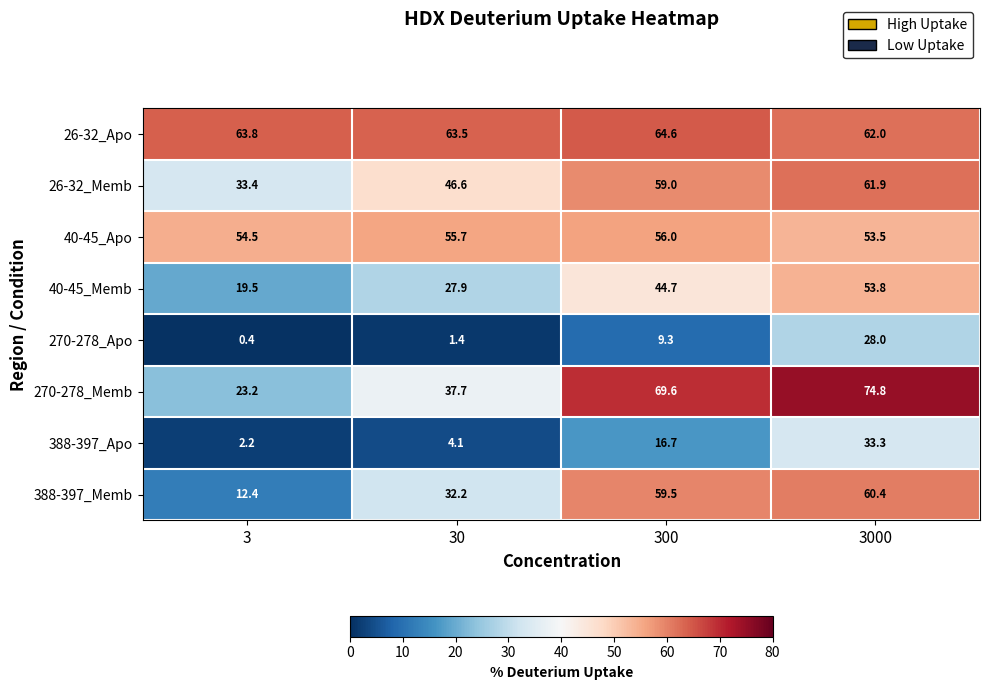

Read the 40-45_Memb value at 30.

27.9